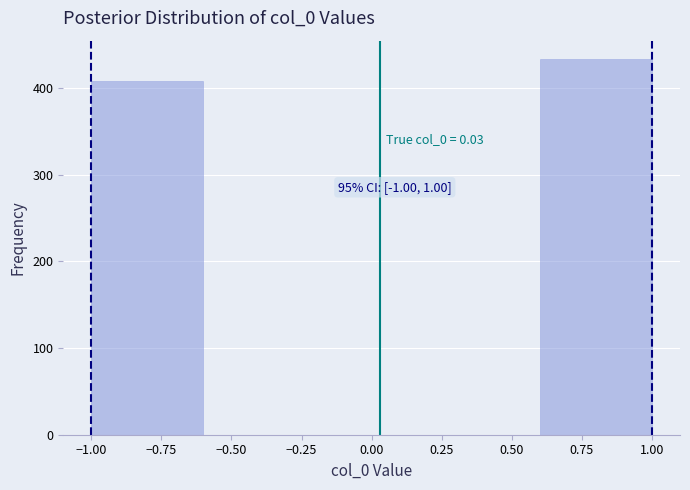

Which range on the x-axis has the tallest bar?

0.6 to 1.0